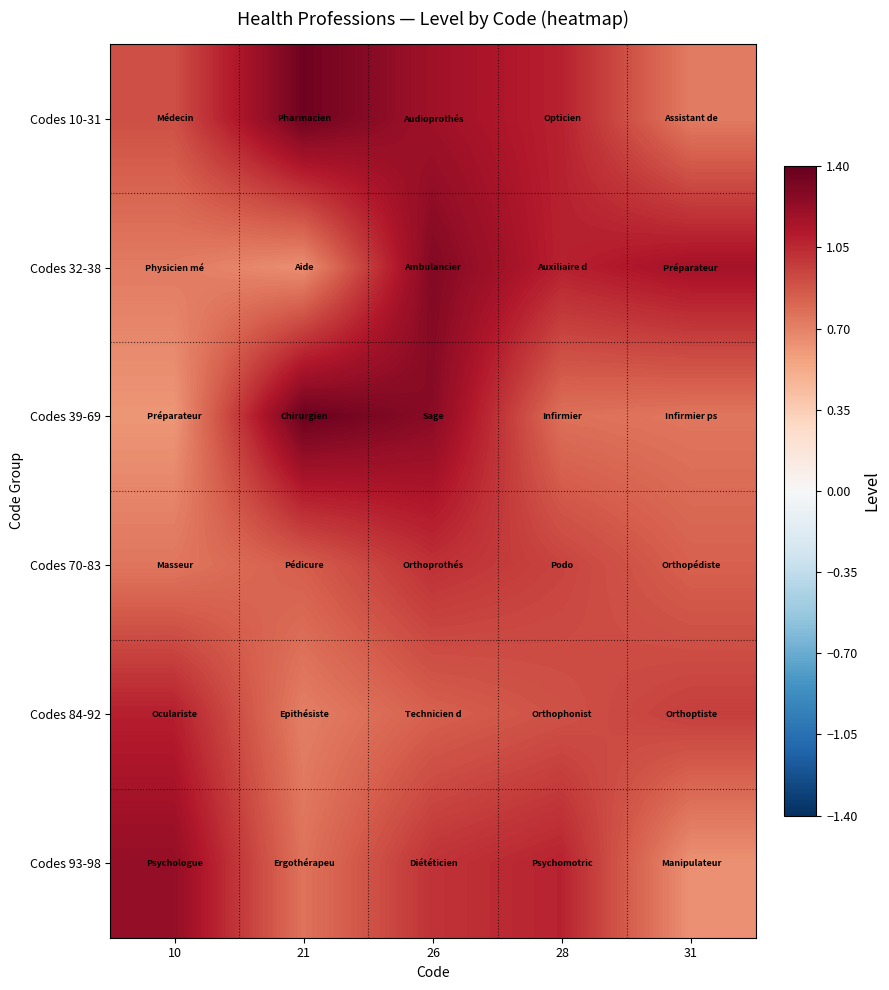

Reading right to left, transcribe all the data shown in this chart.

Codes 10-31: 31=0.7	28=1.1	26=1.2	21=1.4	10=0.9
Codes 32-38: 31=1.2	28=1.1	26=1.3	21=0.6	10=0.7
Codes 39-69: 31=0.7	28=0.8	26=1.3	21=1.4	10=0.6
Codes 70-83: 31=0.8	28=0.9	26=1.0	21=0.8	10=0.7
Codes 84-92: 31=1.0	28=0.9	26=0.8	21=0.7	10=1.1
Codes 93-98: 31=0.6	28=1.1	26=1.0	21=0.8	10=1.2